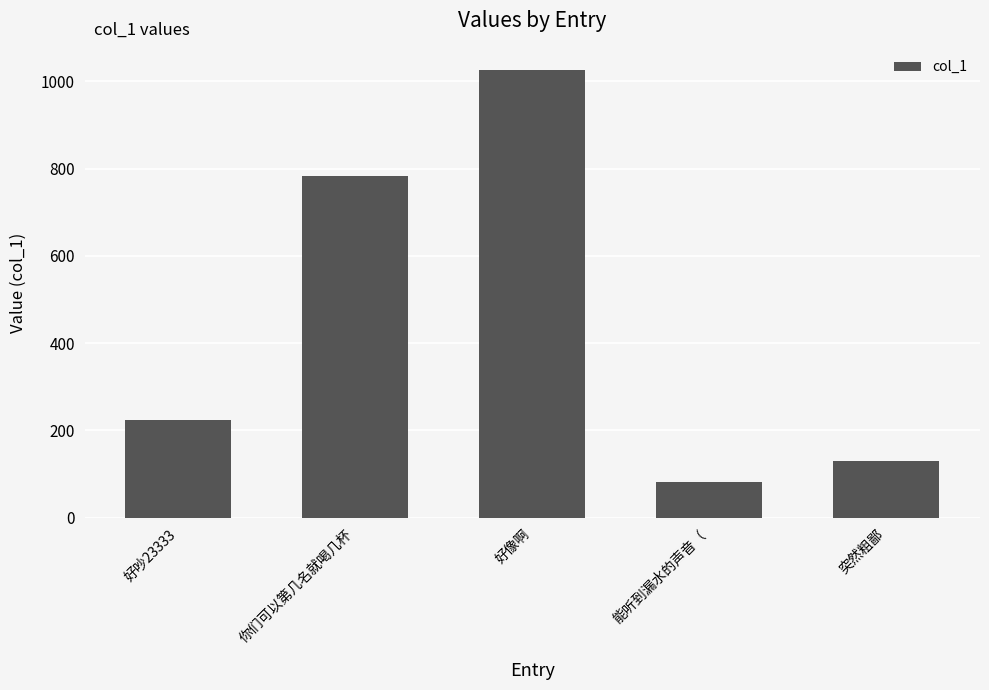

Where does the data first go above 223?

好吵23333